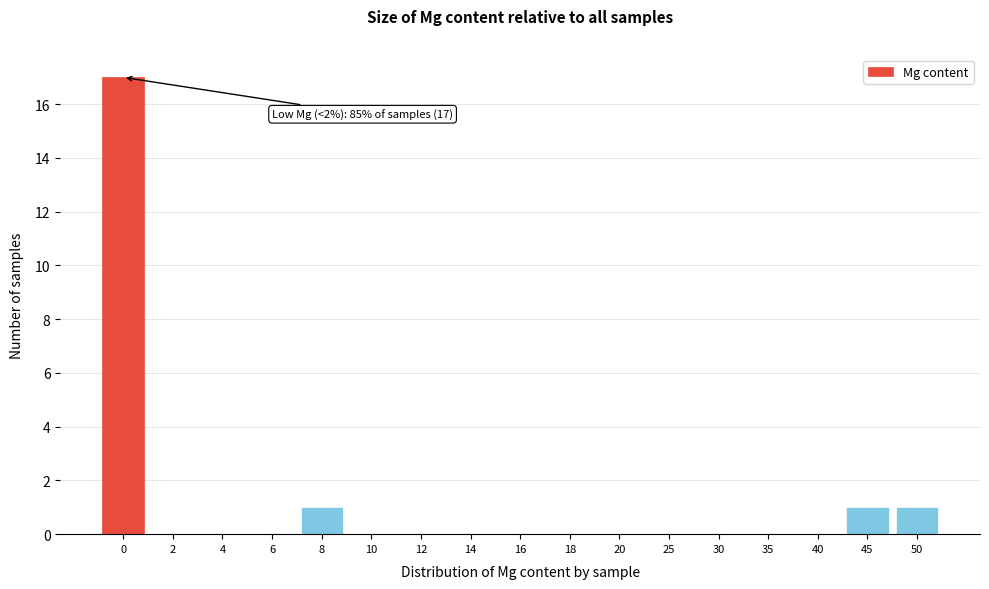

Reading left to right, extract all data points from this chart.

0=17	2=0	4=0	6=0	8=1	10=0	12=0	14=0	16=0	18=0	20=0	25=0	30=0	35=0	40=0	45=1	50=1